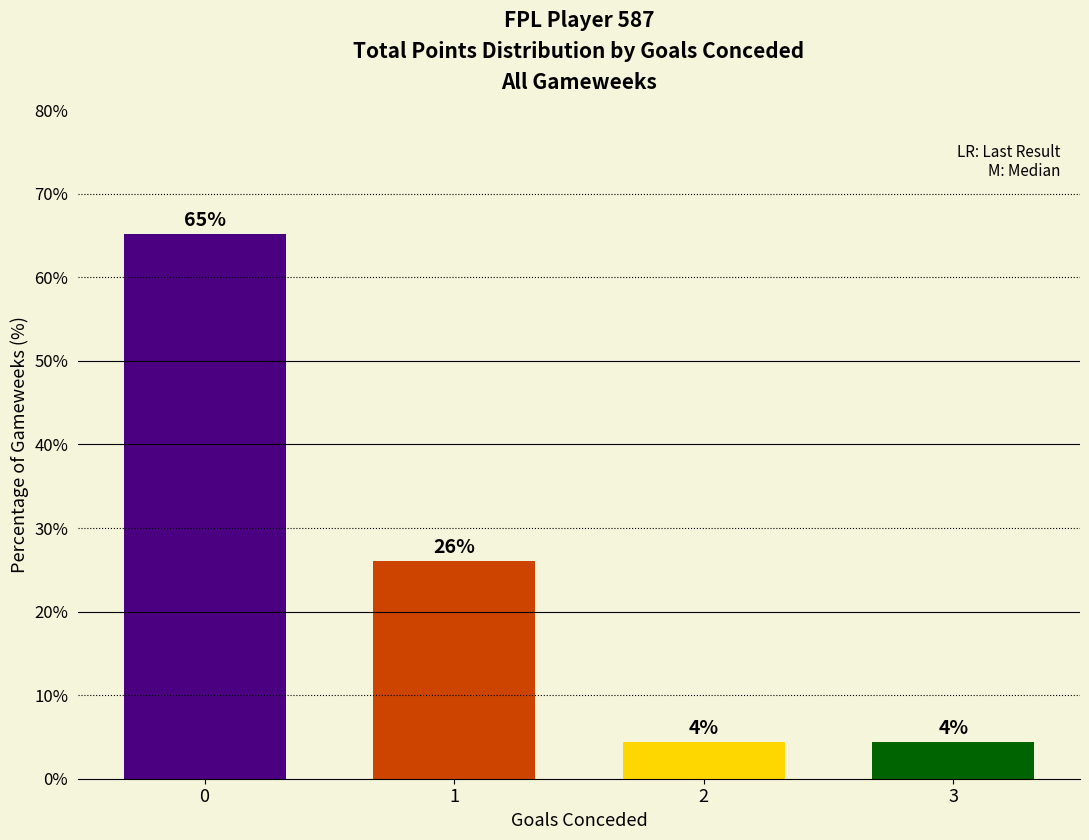

Does the chart contain any negative values?

No